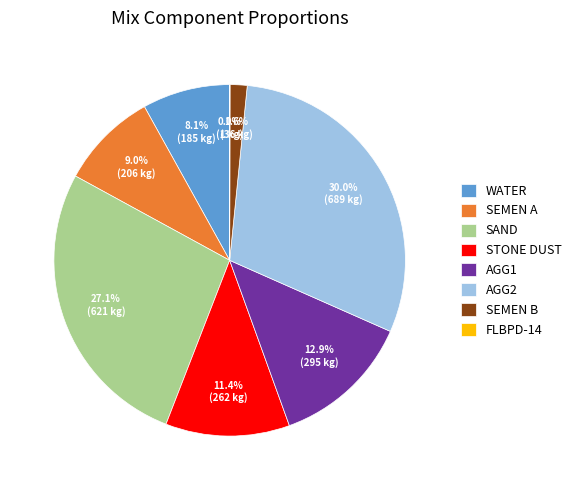

To the nearest percent, what percentage of the pie is SAND?

27%